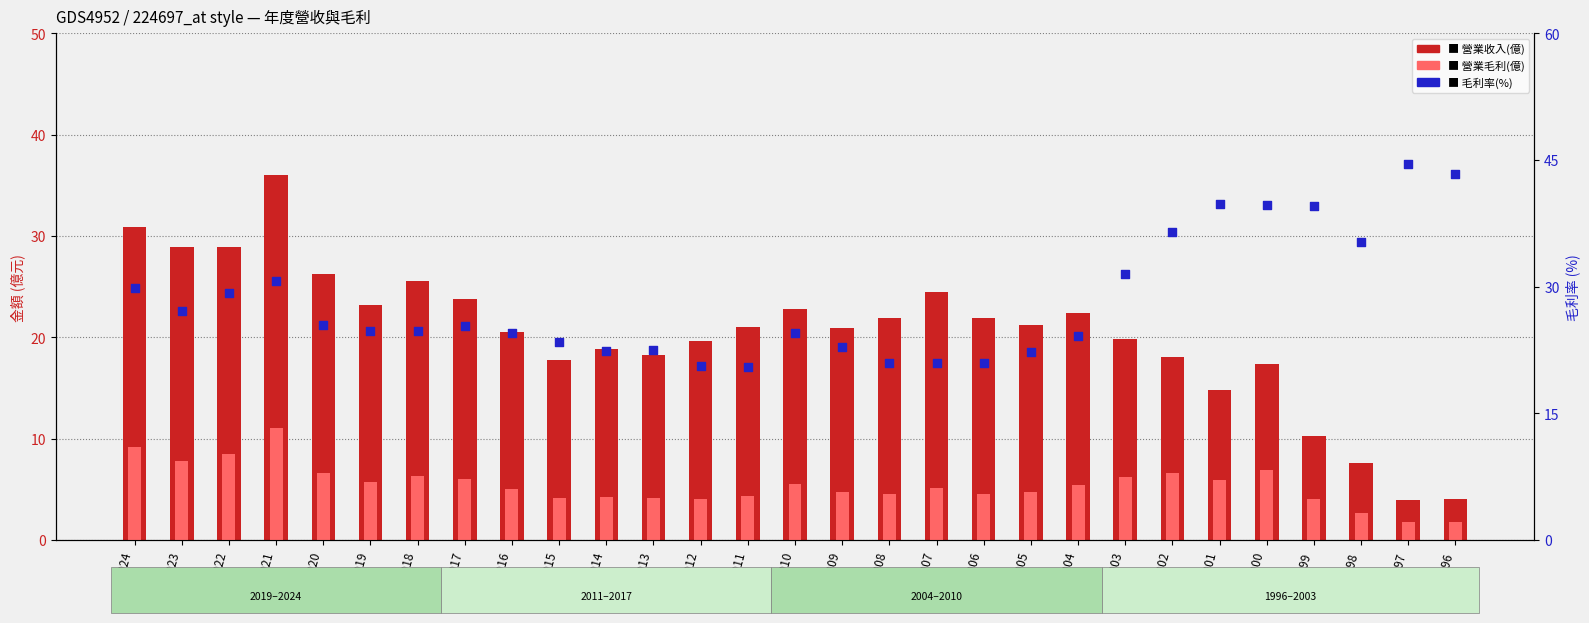

What is the total value across all series at 2003?

57.5